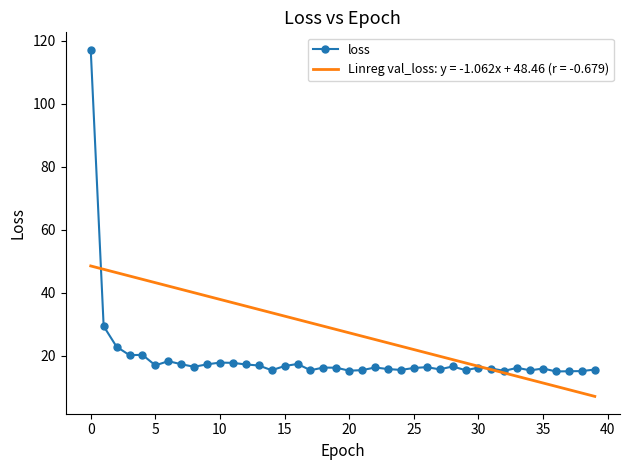

What is the lowest value of the loss series?

14.9